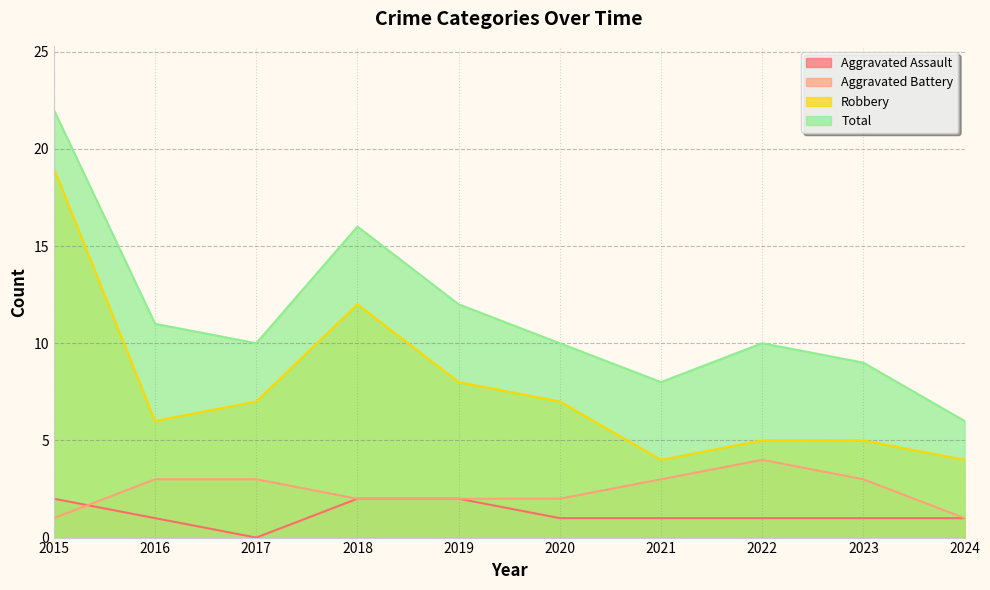

What is the maximum value shown in the chart?

22